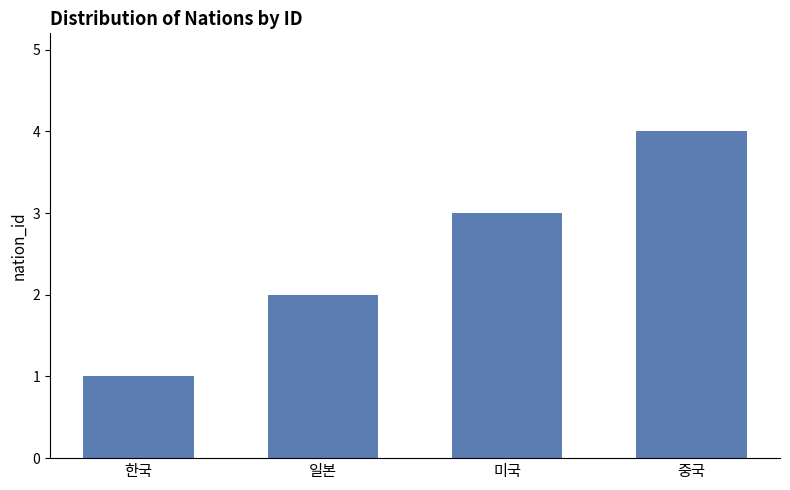

Approximately how many times larger is the value at 중국 compared to 일본?

2.0